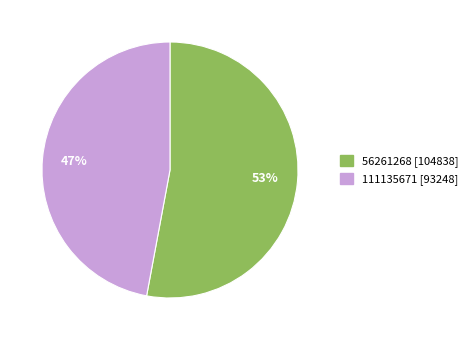

Between 56261268 and 111135671, which is larger?

56261268